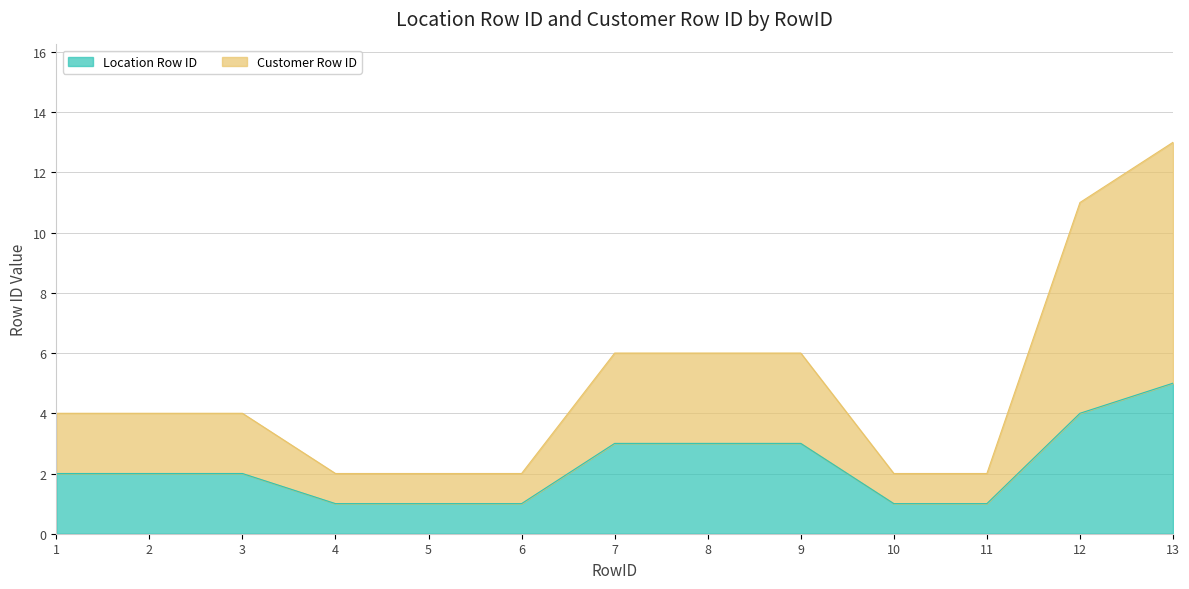

At which label does Location Row ID reach its peak?

13